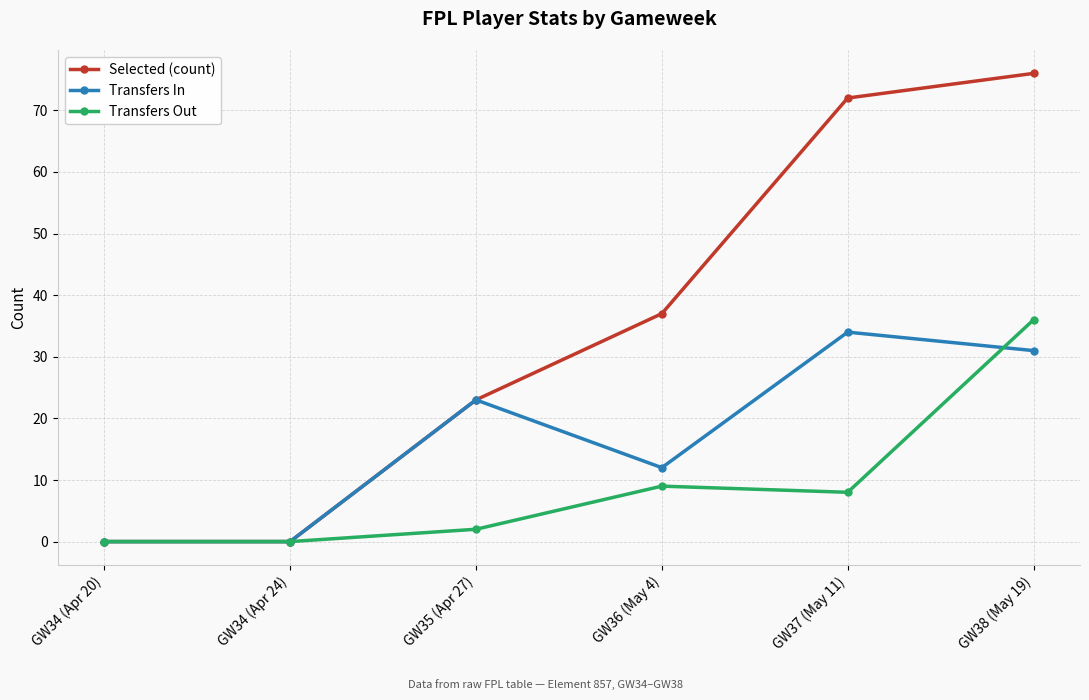

Which category has the highest value across all series?

GW38 (May 19)